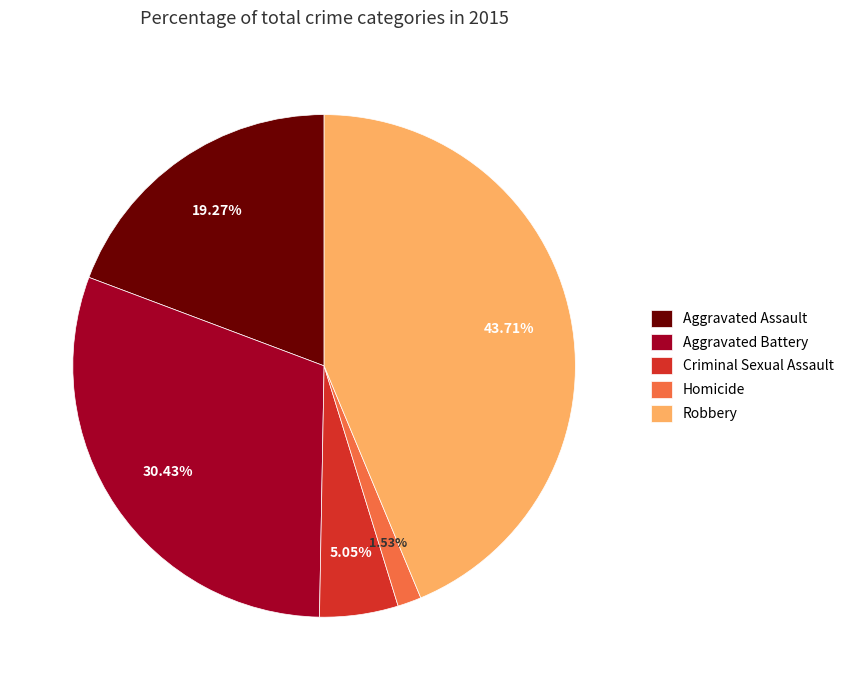

How much of the chart is everything except Robbery?

56.3%